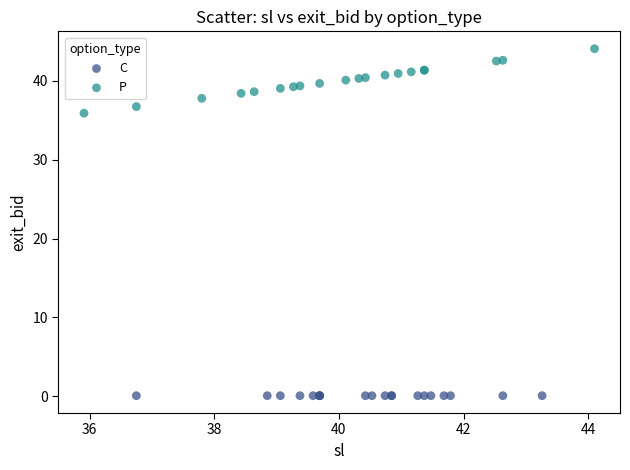

Which series contains the lowest Y value?

C